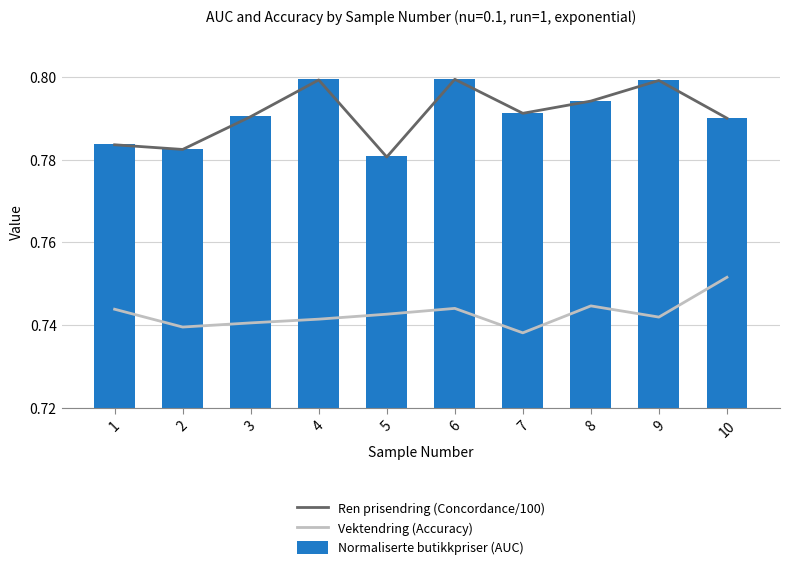

What is the highest value of the Ren prisendring (Concordance/100) series?

0.8